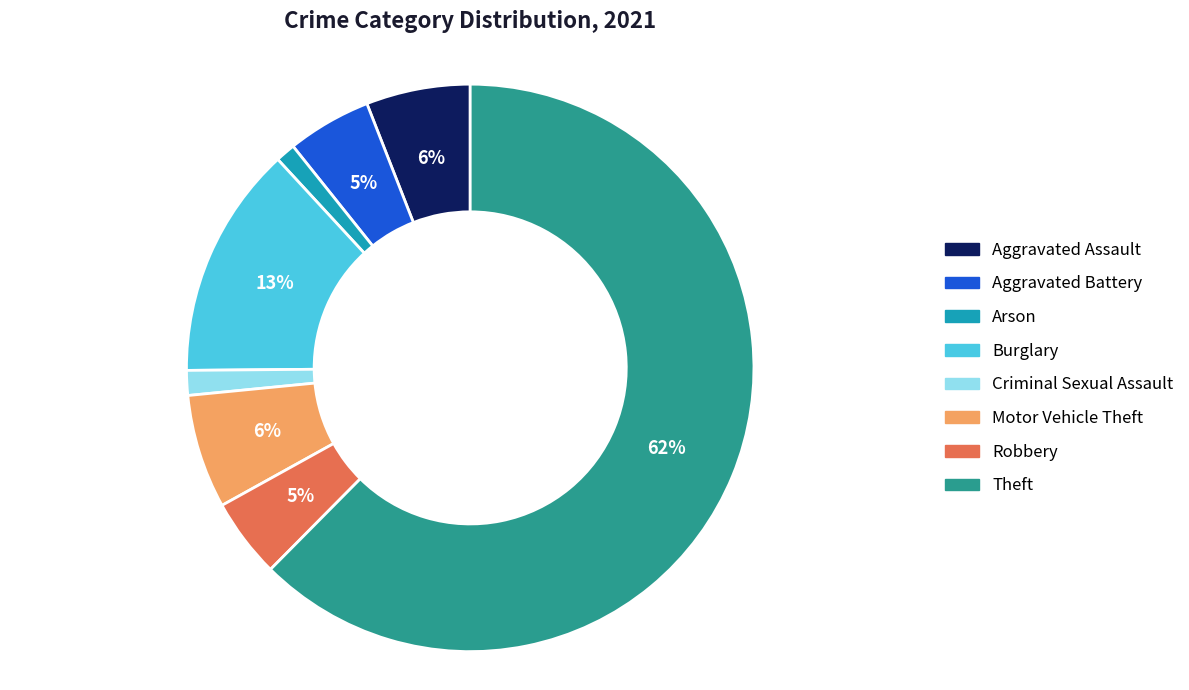

What percentage is the Motor Vehicle Theft slice, to the nearest percent?

6%